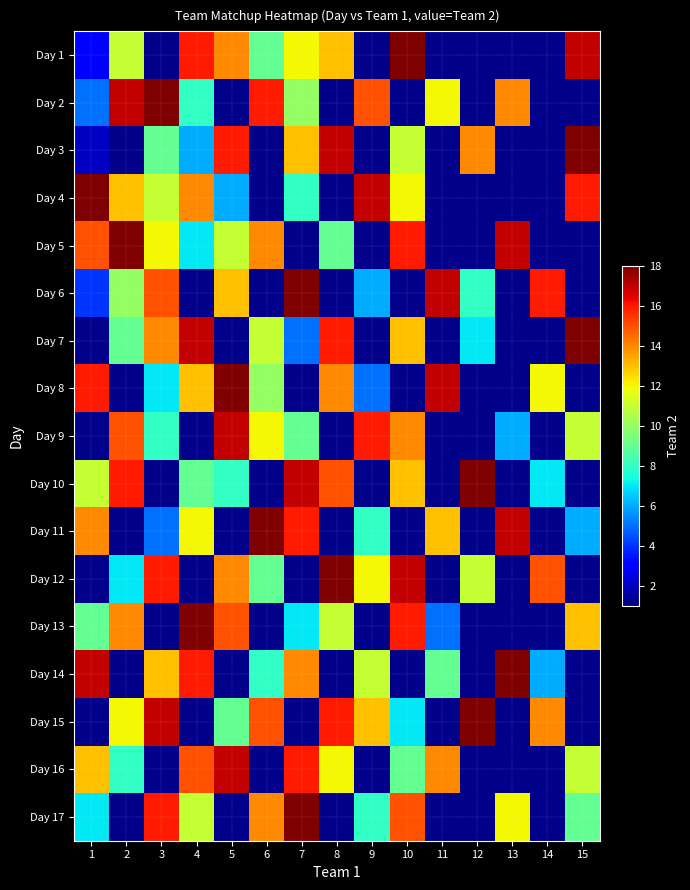

Between 9 and 3, which is larger?

3